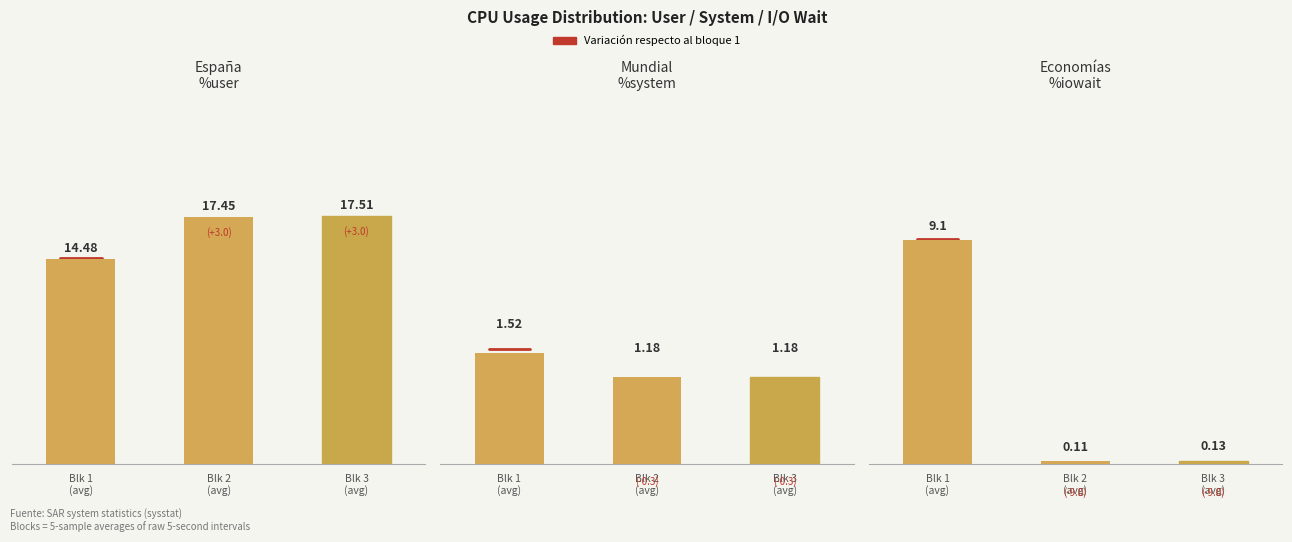

What is the lowest value of the %system series?

1.2